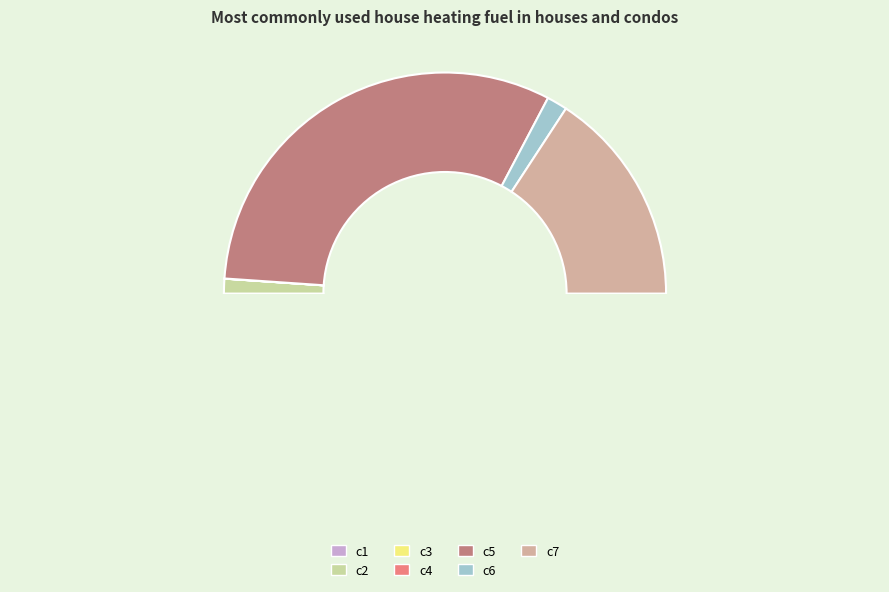

What is the change in value from c1 to c2?

+68.0